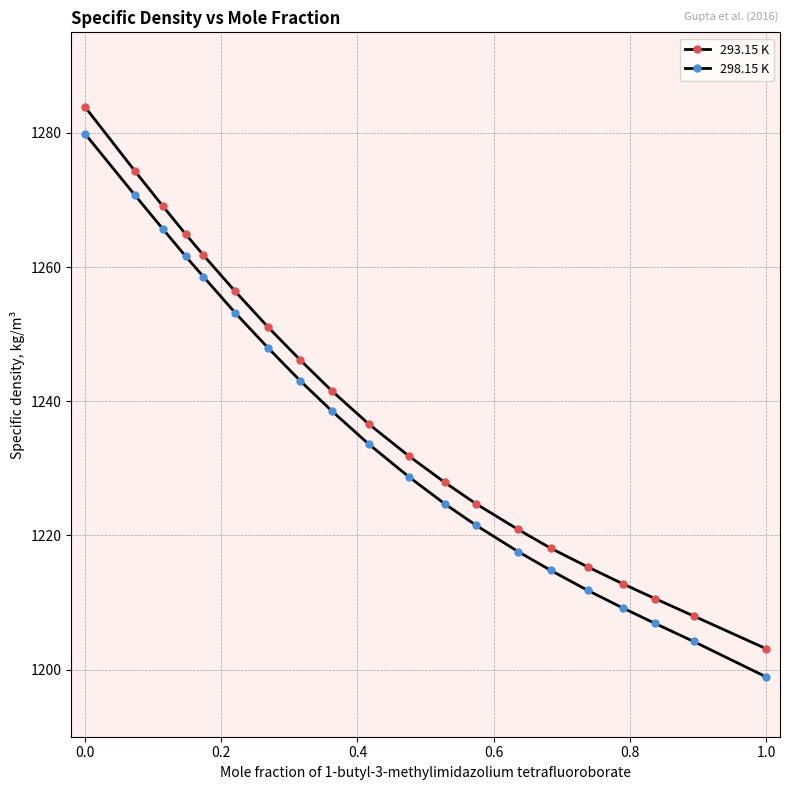

How many values in the 298.15 K series exceed 1233?

10